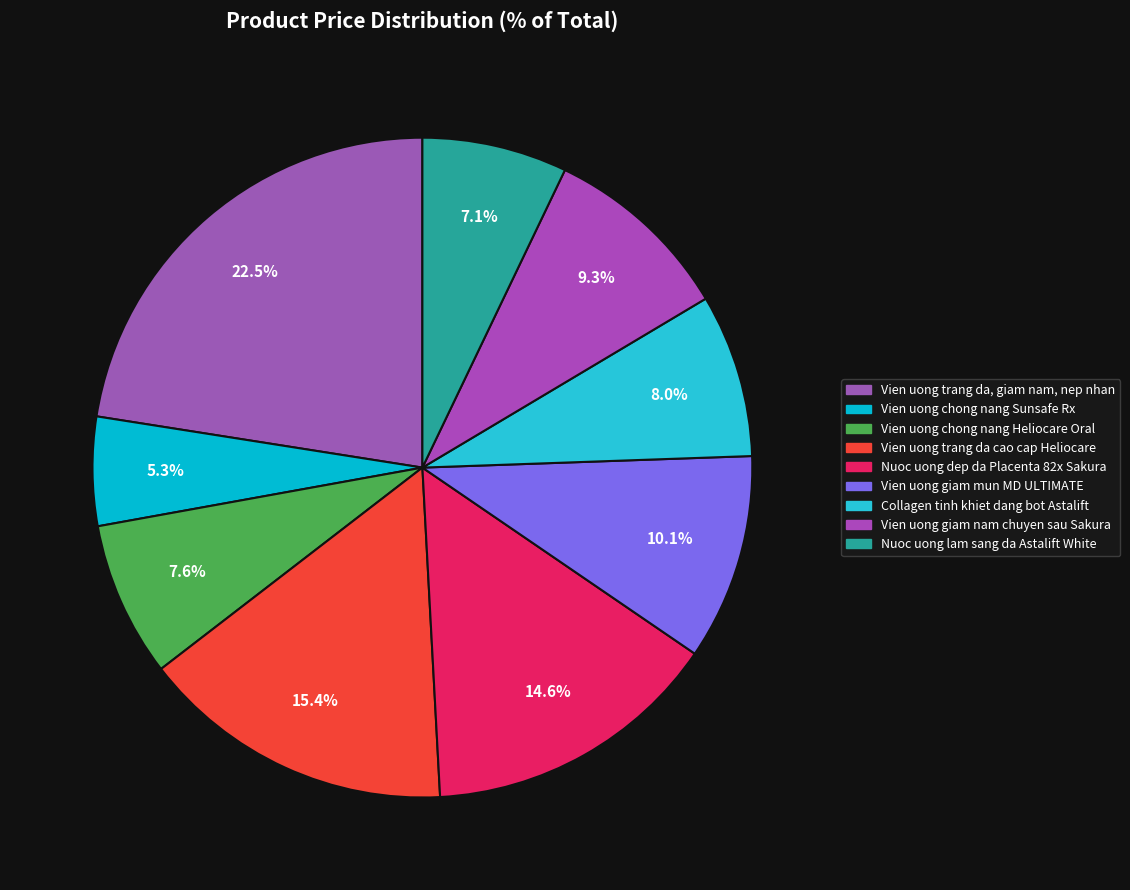

Count the number of slices in the pie.

9